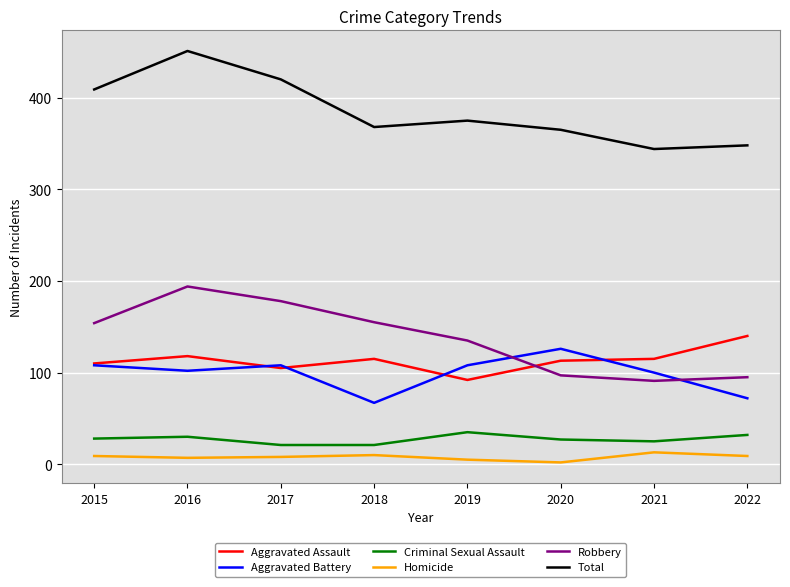

The Aggravated Battery series shows 108 at 2015. True or false?

True